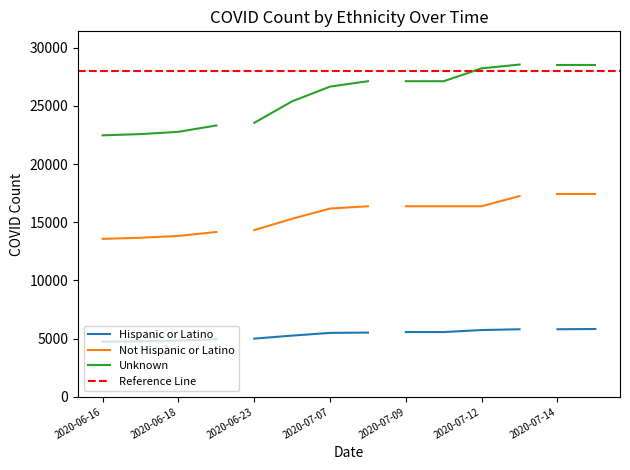

The Not Hispanic or Latino series shows 13825 at 2020-06-18. True or false?

True